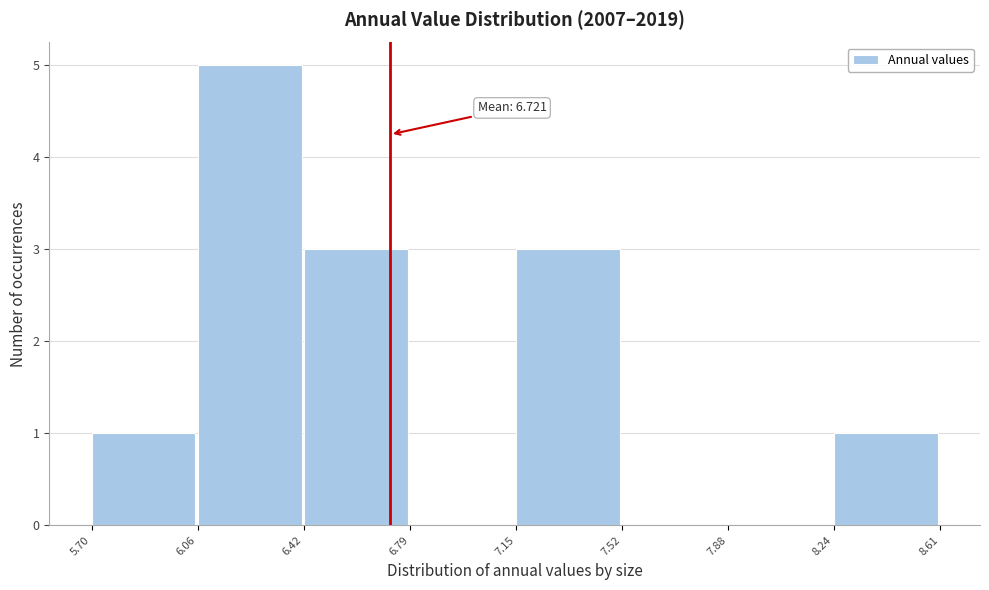

Over which range of the x-axis is the bar tallest?

6.06 to 6.42